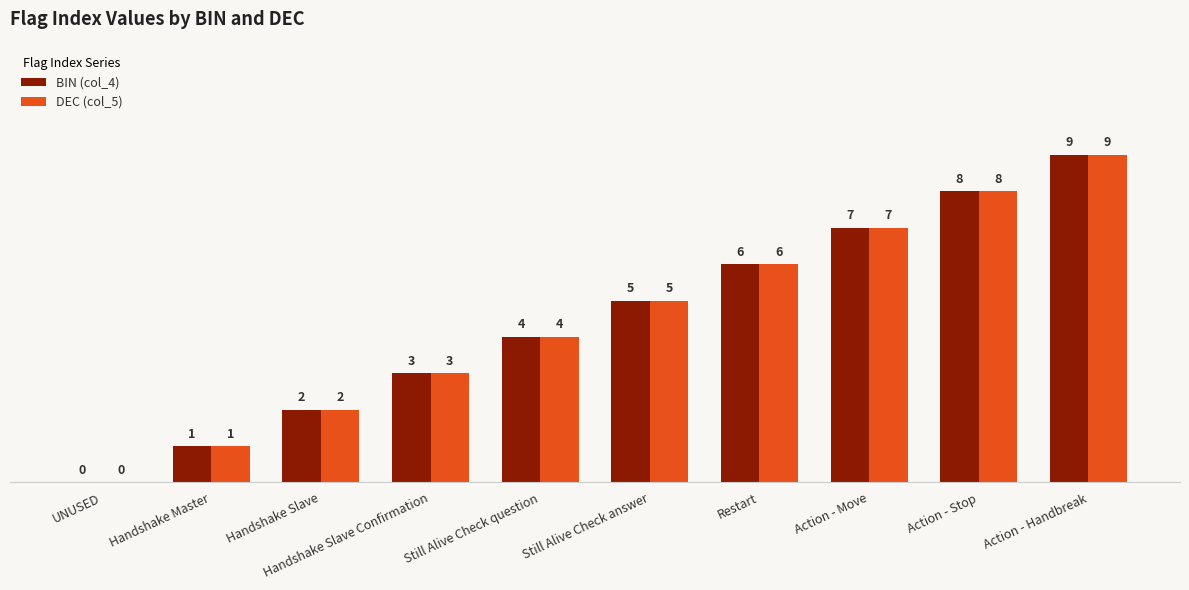

How many positive values does the BIN (col_4) series have?

9